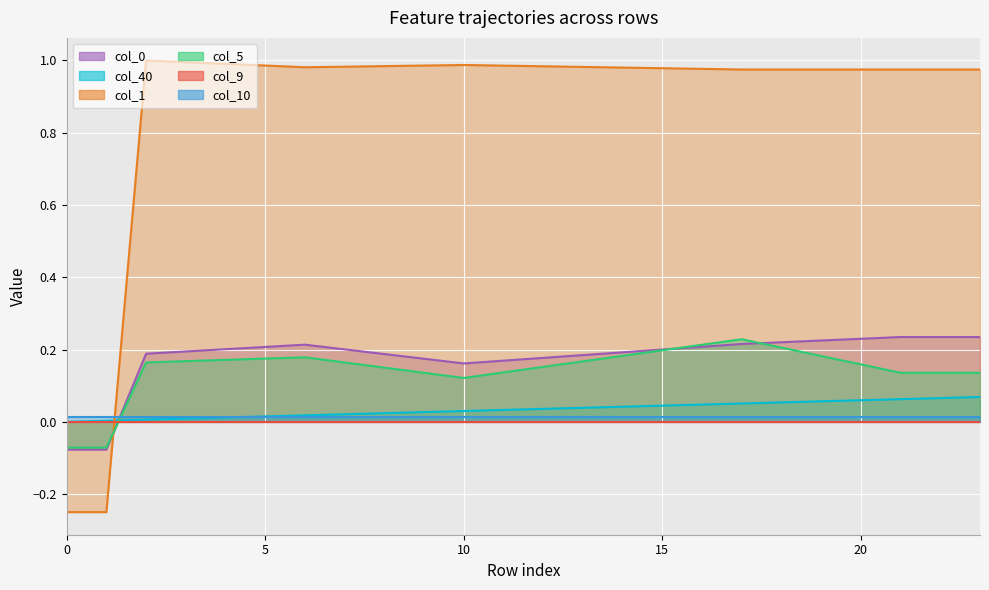

At which category does col_5_line reach its first local valley?

10